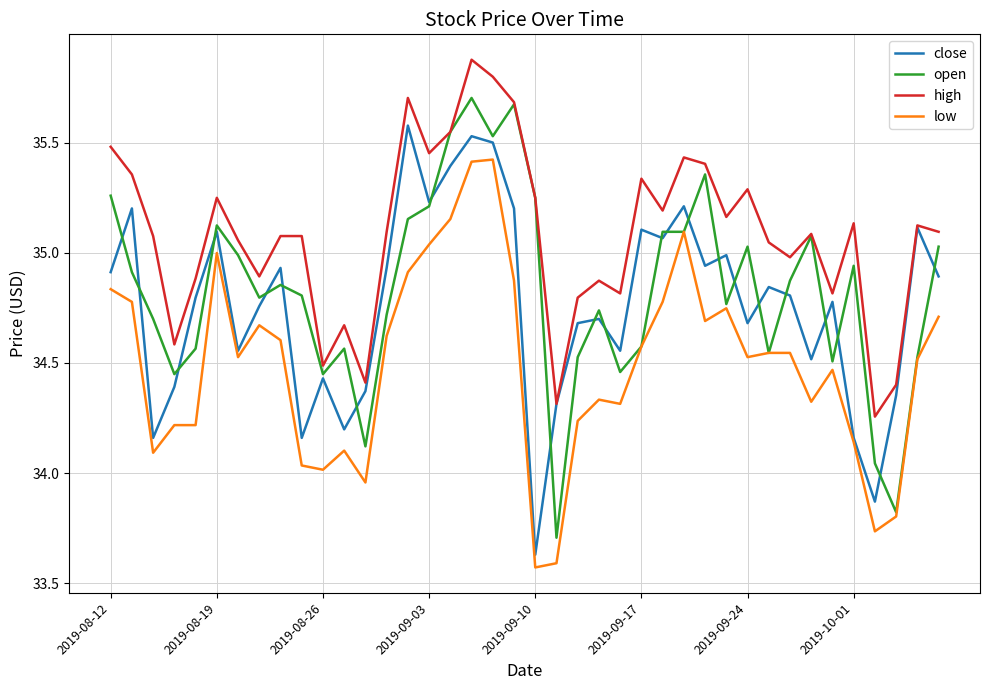

Which series has the largest total across all categories?

high